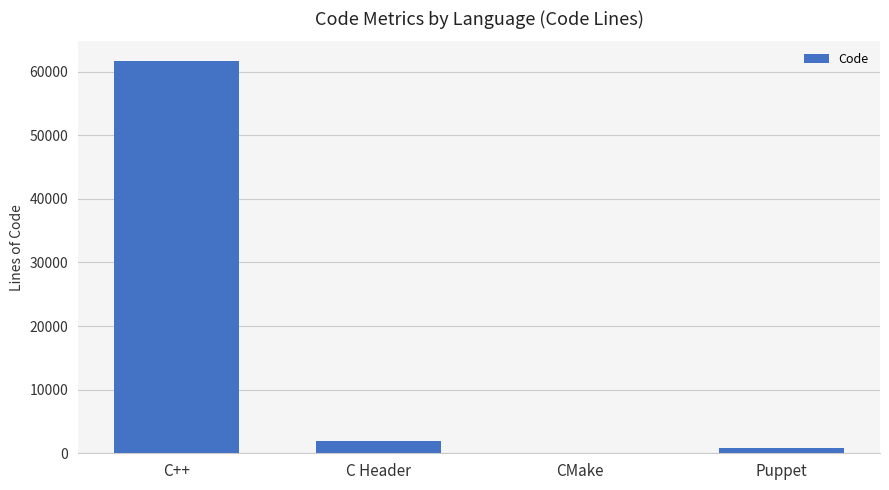

Read the value at CMake, to the nearest 50.

100